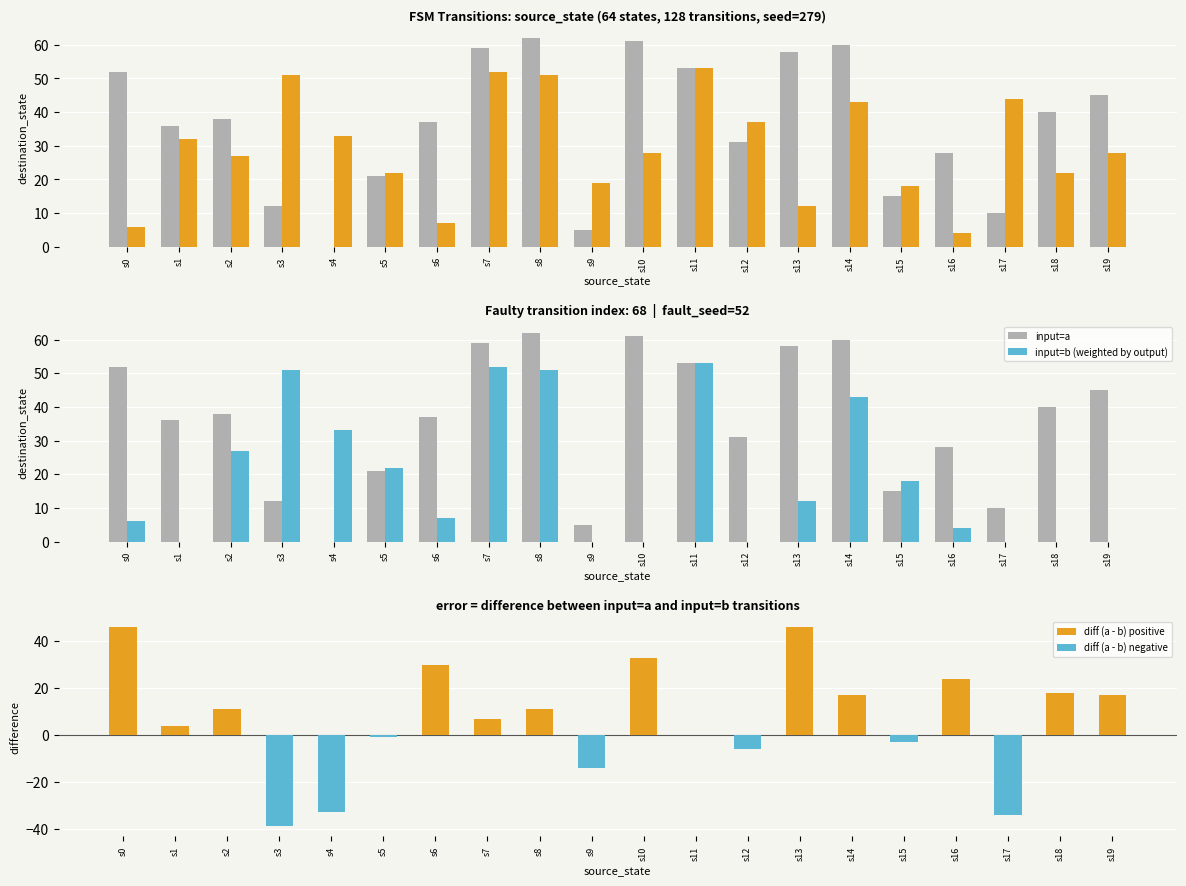

What is the average value of the diff (a - b) negative series?

-6